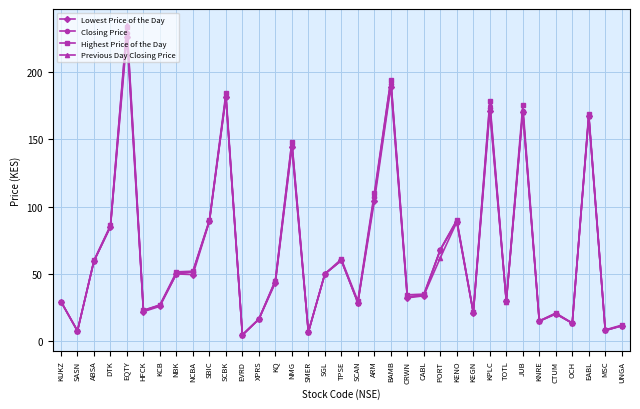

What position from the left is SMER?

16